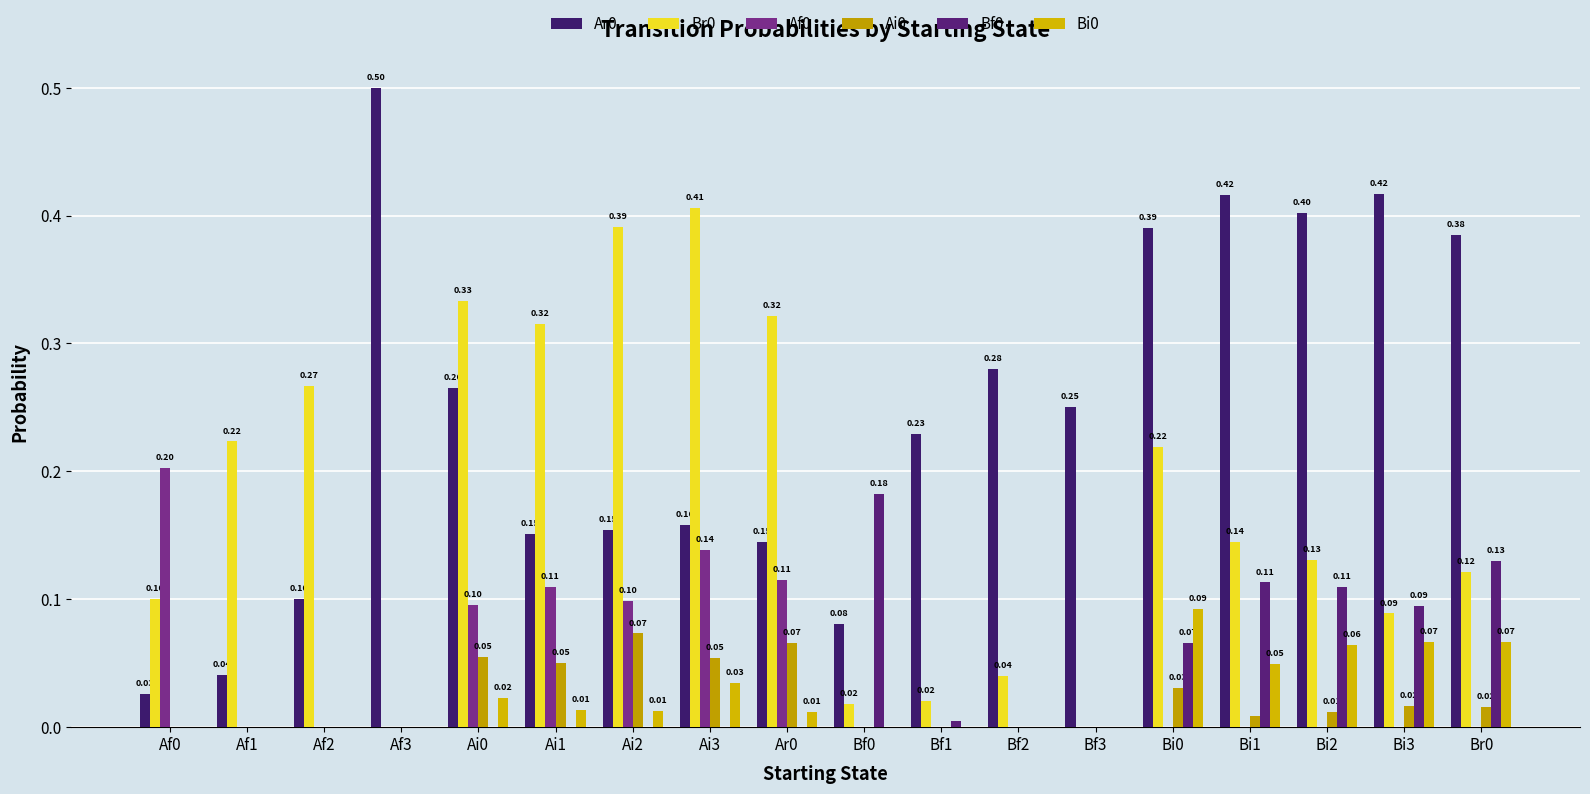

List the labels in order of Bf0 value, largest first.

Bf0, Br0, Bi1, Bi2, Bi3, Bi0, Bf1, Af0, Af1, Af2, Af3, Ai0, Ai1, Ai2, Ai3, Ar0, Bf2, Bf3